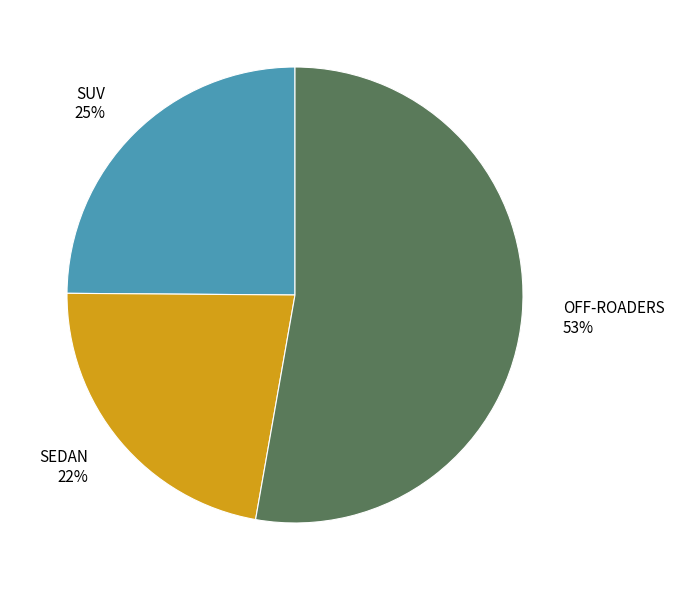

What percentage is the SUV slice, to the nearest percent?

25%